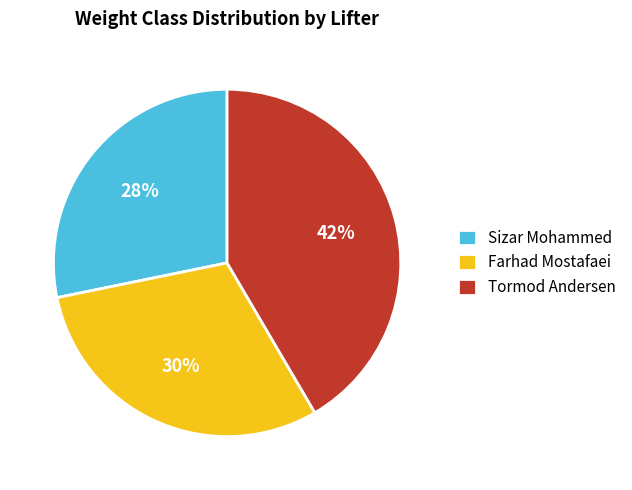

How many slices are in this pie chart?

3